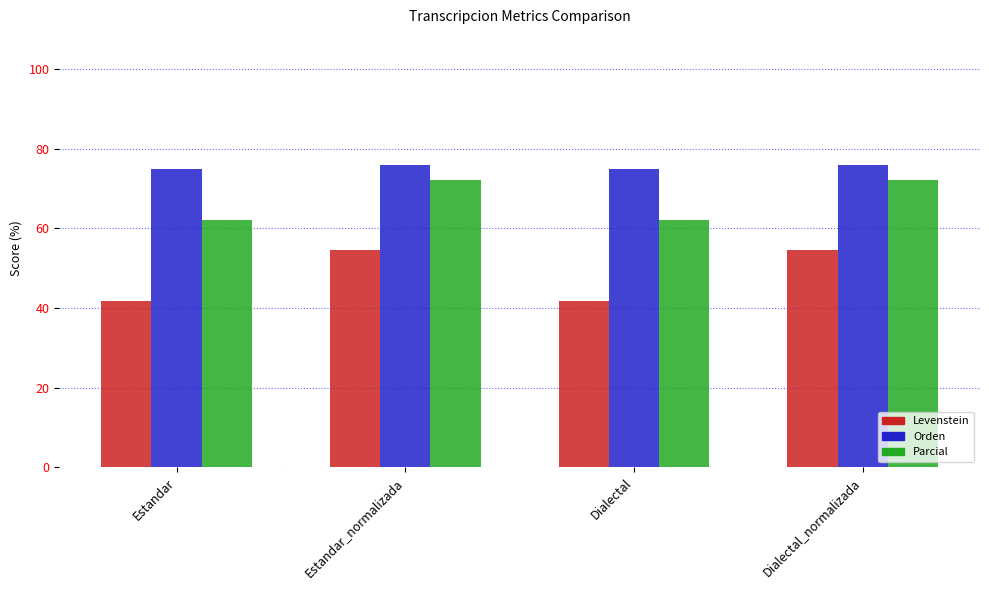

Rank the series by their maximum value, from lowest to highest.

Levenstein, Parcial, Orden